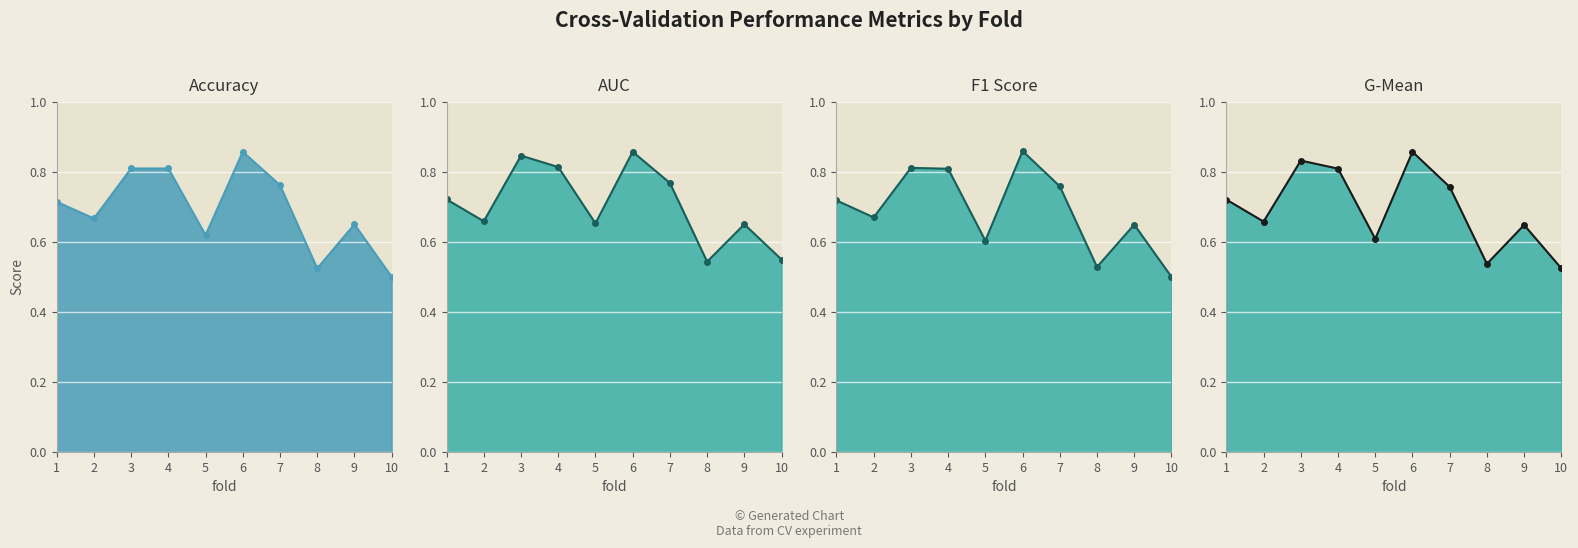

Count the accuracy values in the range 0 to 1.

10